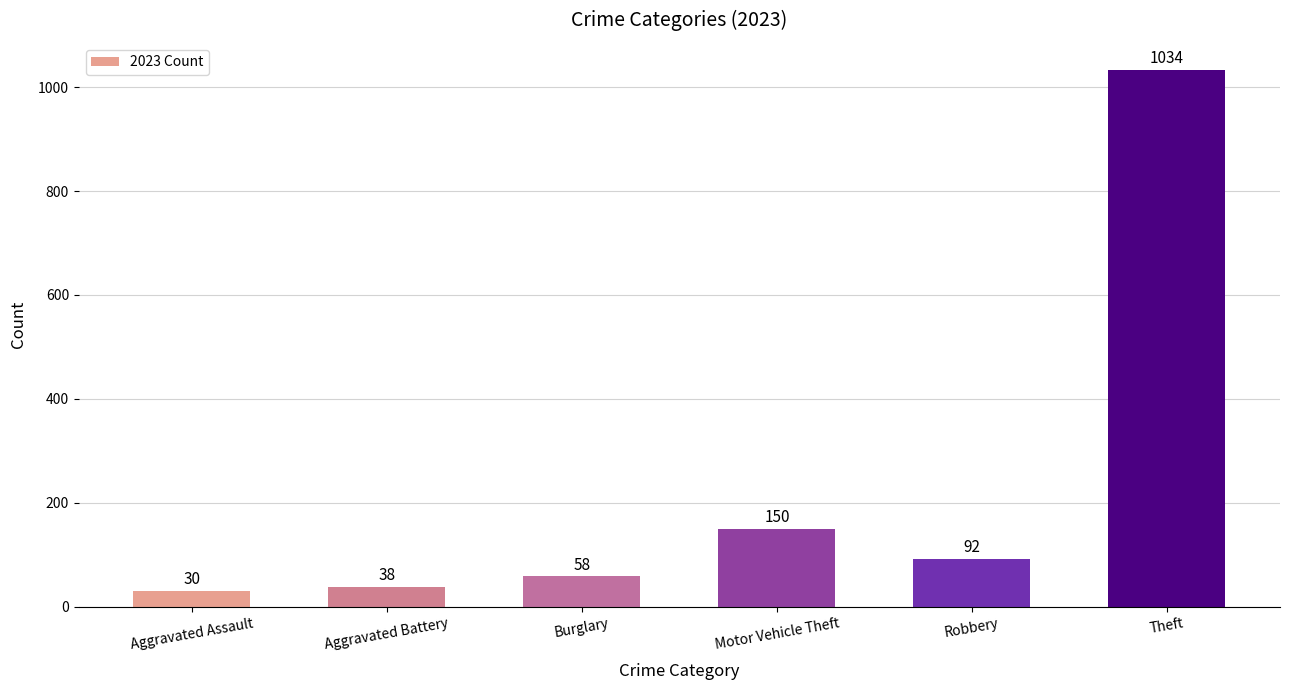

Reading right to left, transcribe all the data shown in this chart.

1034	92	150	58	38	30